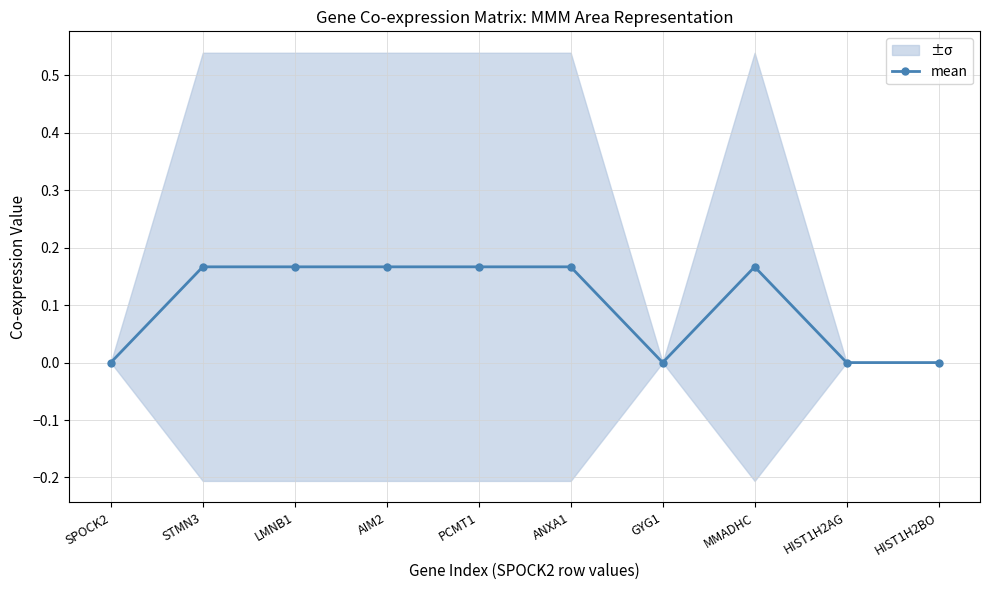

What is the value of the 6th point from the left?

0.2